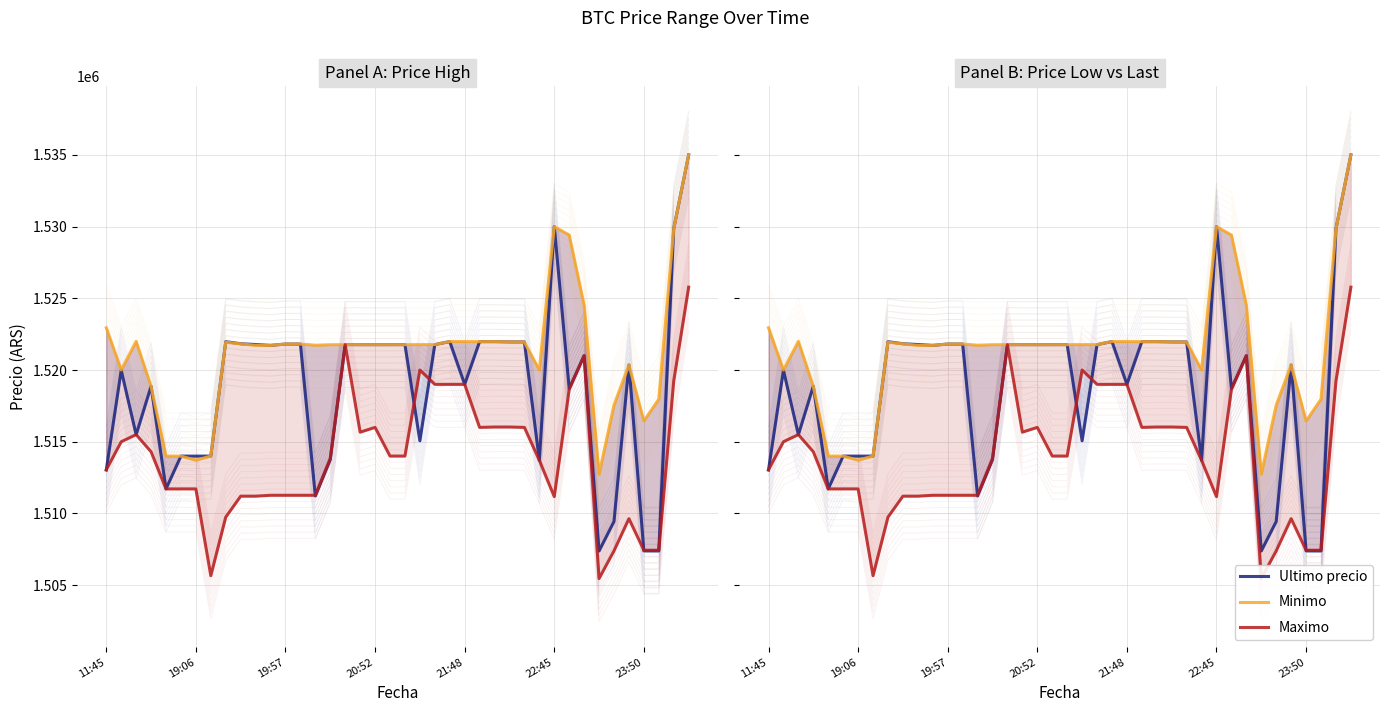

What is the average value of the Ultimo precio series?

1518792.6